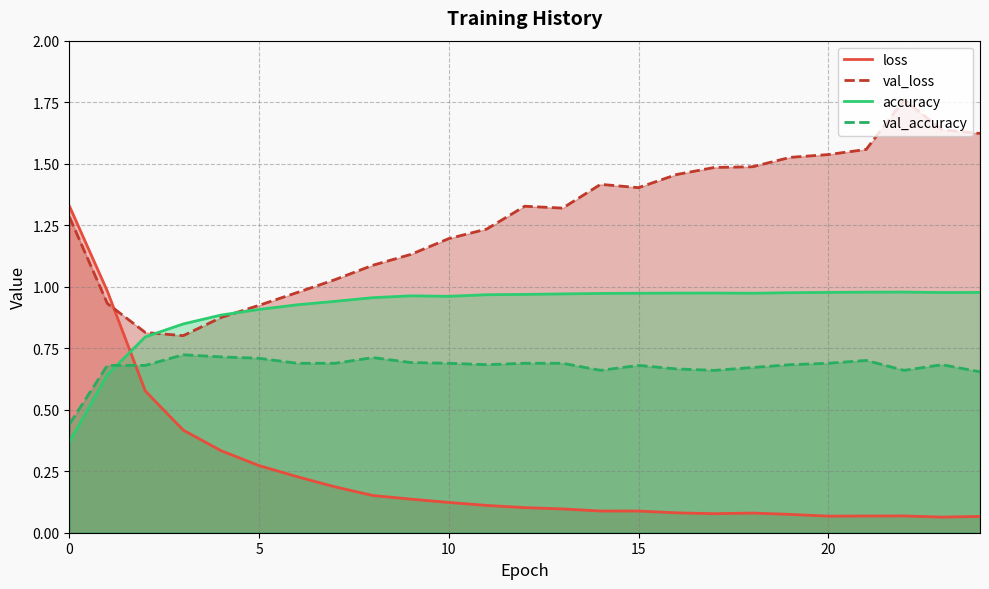

After their last crossing, which series has the higher values: val_accuracy or accuracy?

accuracy